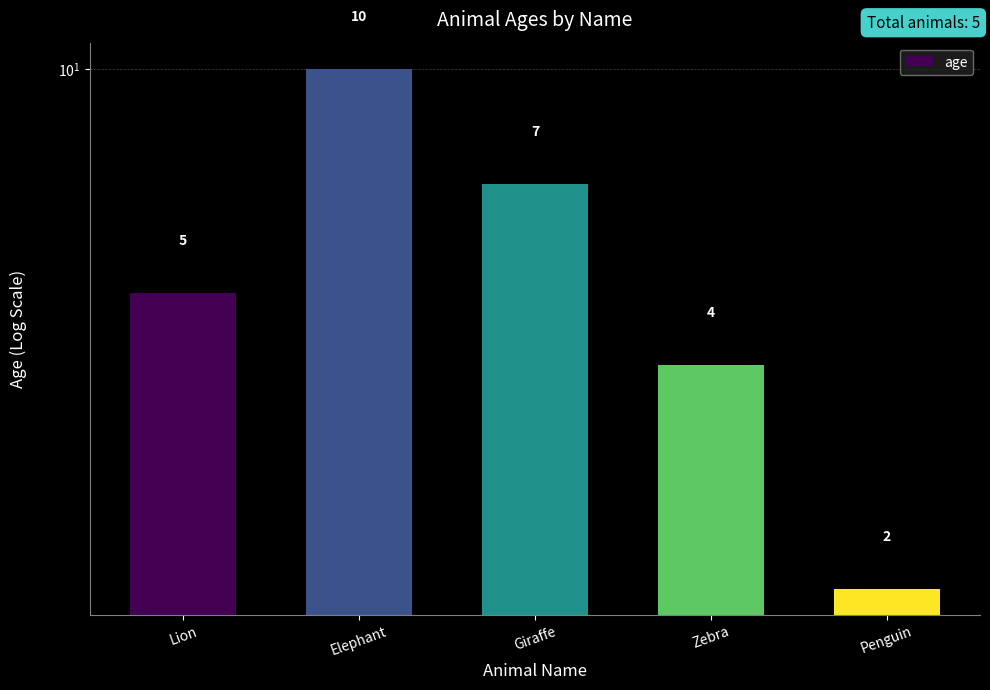

What is the sum of all values?

28